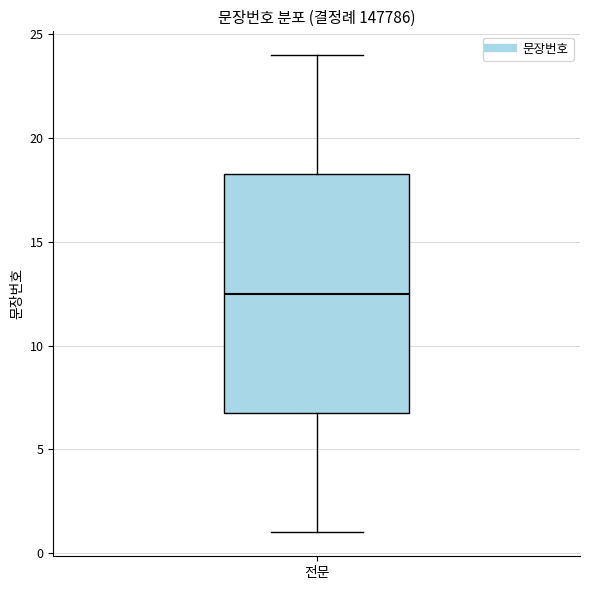

Where does the upper whisker of the box for 전문 end on the y-axis? The values are not printed on the chart, so give them approximately, as read against the axis.

24.0